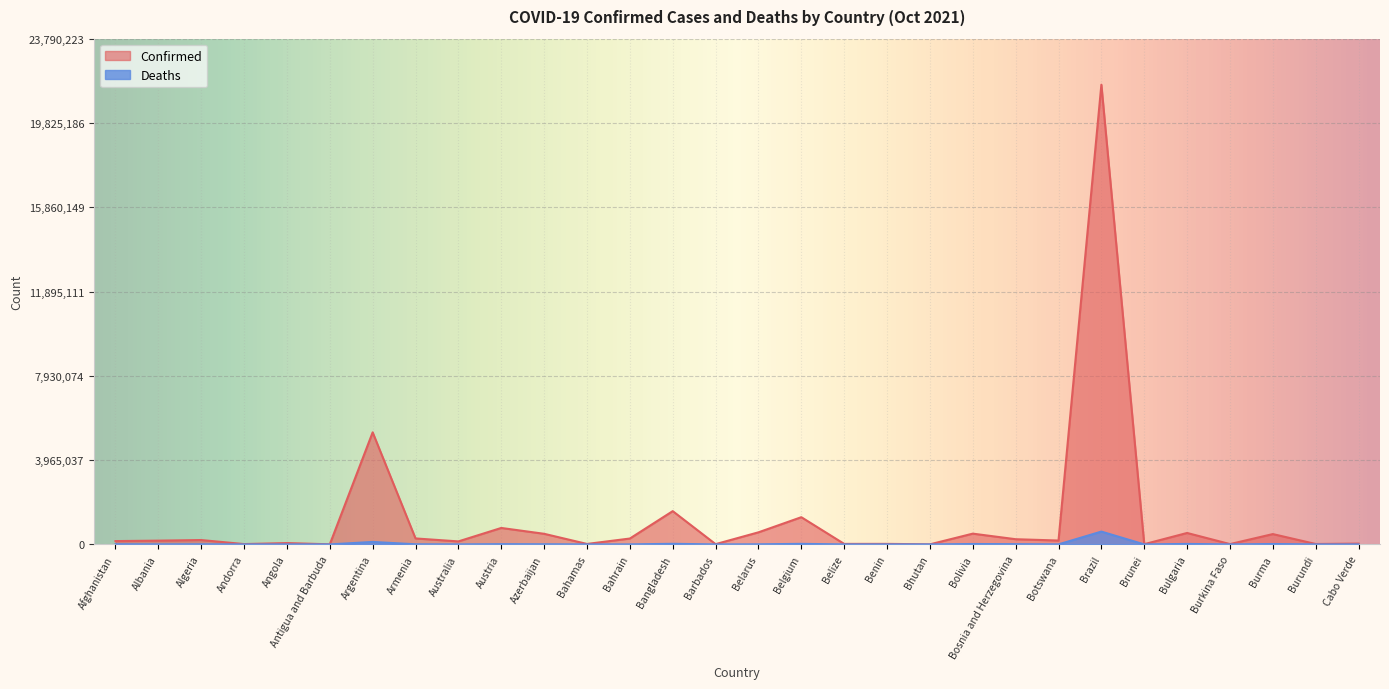

At which category is the sum across all series the highest?

Brazil